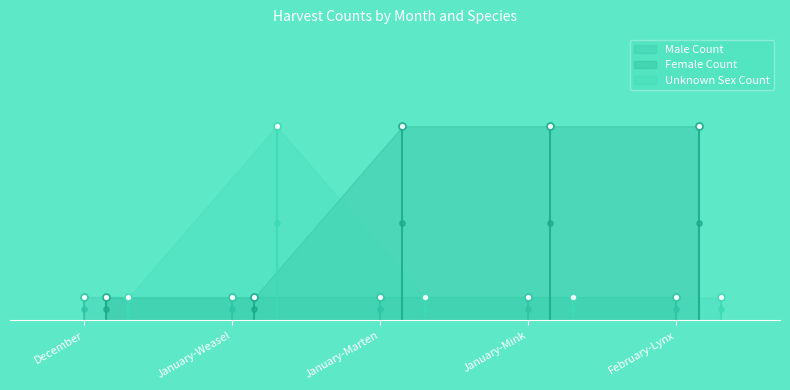

Which series has the widest spread of Y values?

Female Count